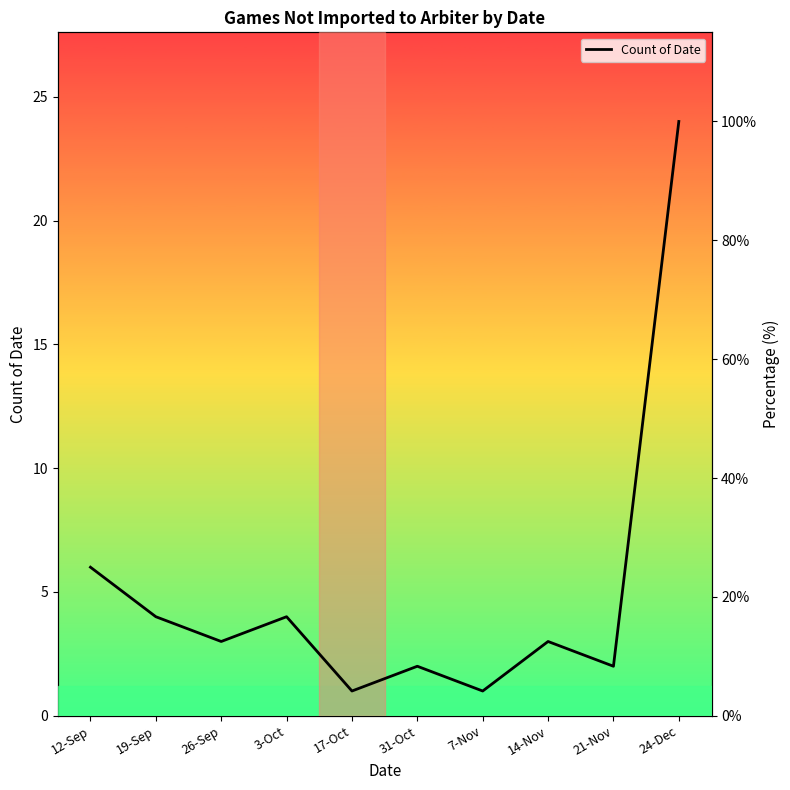

Is it true that the value at 26-Sep is 12.5?

True